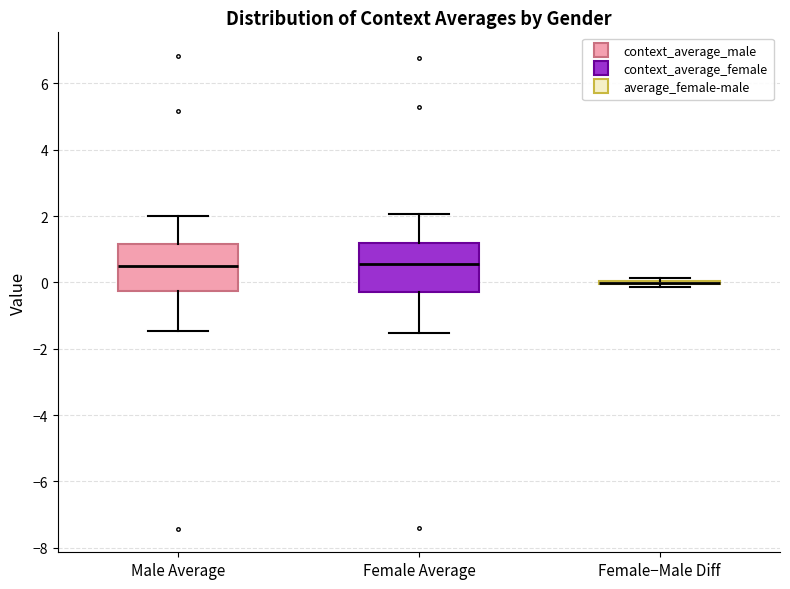

Where is the lower edge of the box for Male Average on the y-axis? The values are not printed on the chart, so give them approximately, as read against the axis.

-0.2